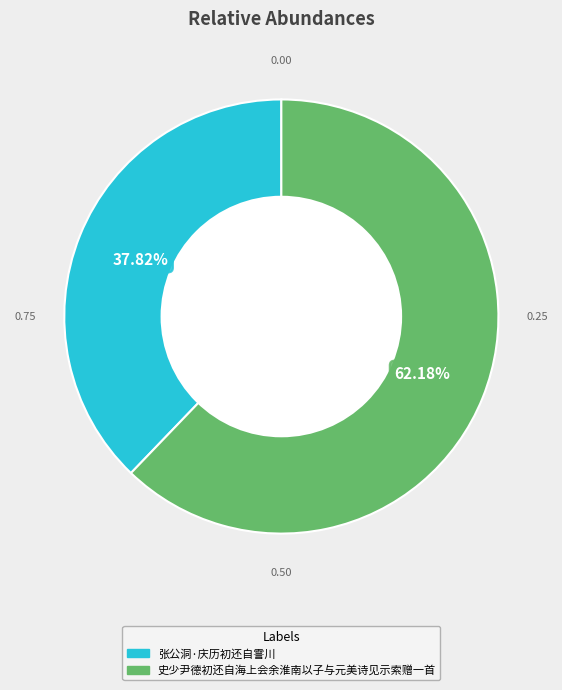

To the nearest percent, what is the combined percentage of 张公洞·庆历初还自霅川 and 史少尹德初还自海上会余淮南以子与元美诗见示索赠一首?

100%